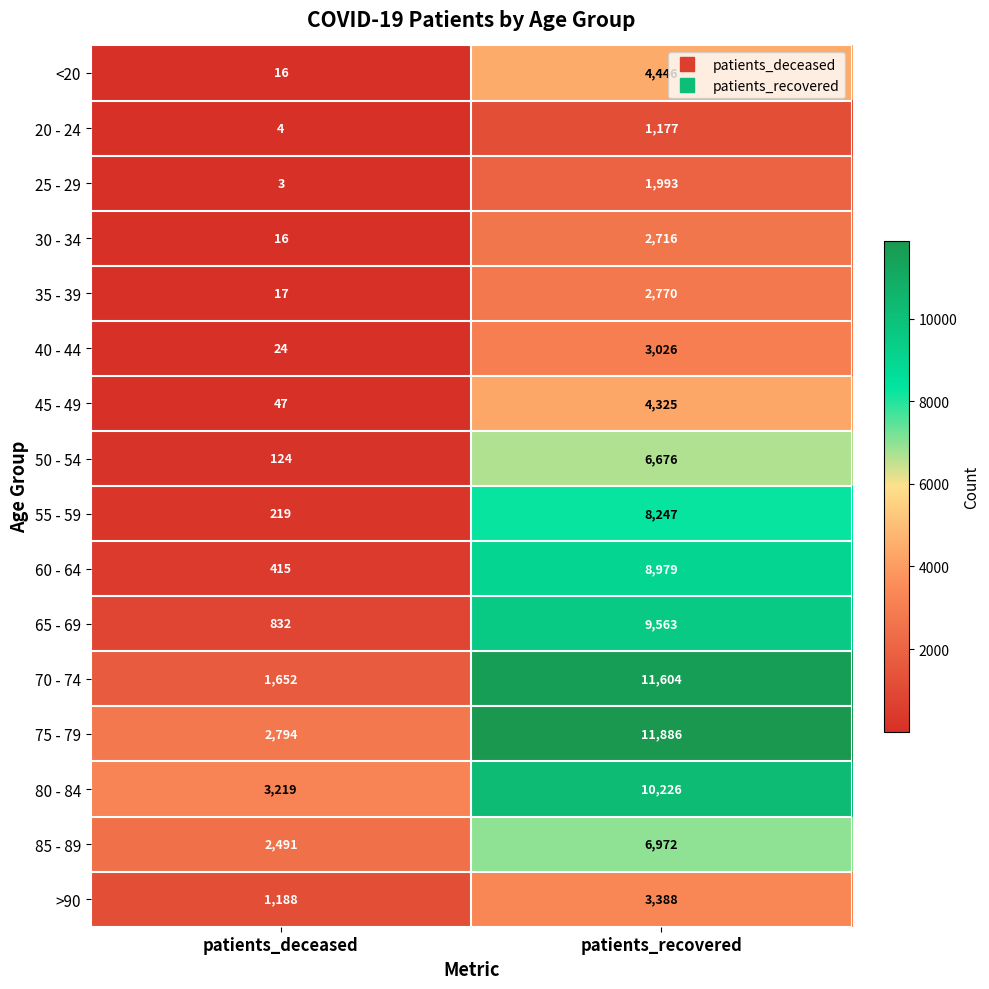

How many values in the 30 - 34 series are below 2716?

1